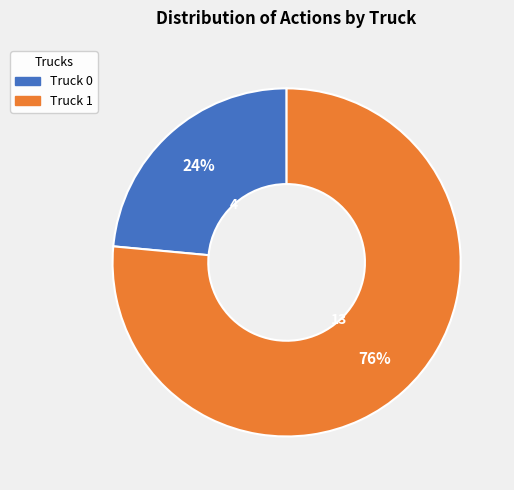

To the nearest percent, what percentage of the pie is Truck 1?

76%